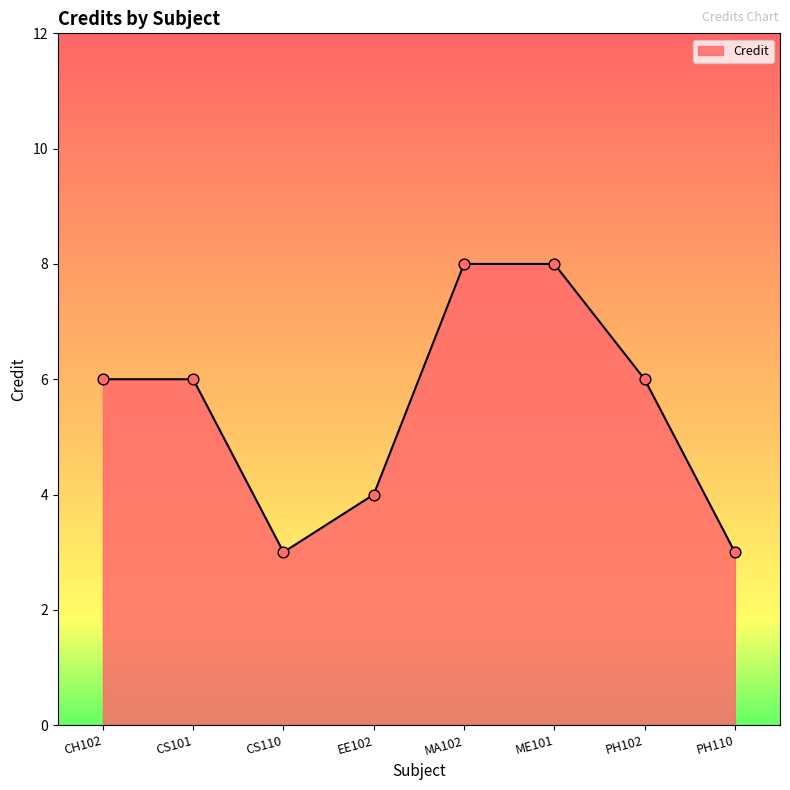

Approximately how many times larger is the value at MA102 compared to PH102?

1.3